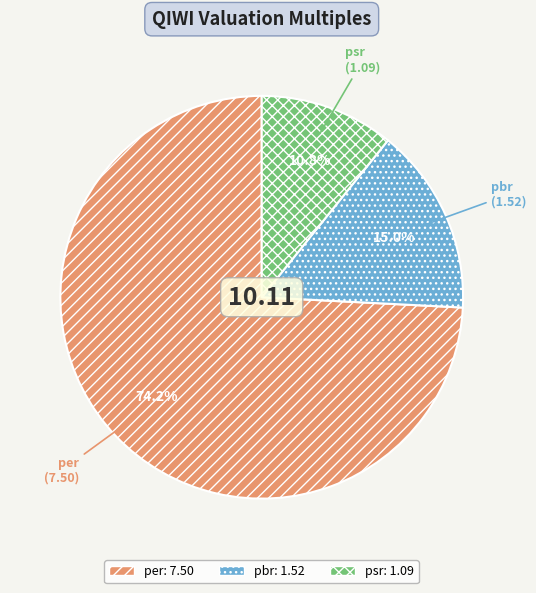

Which slice is the smallest?

psr